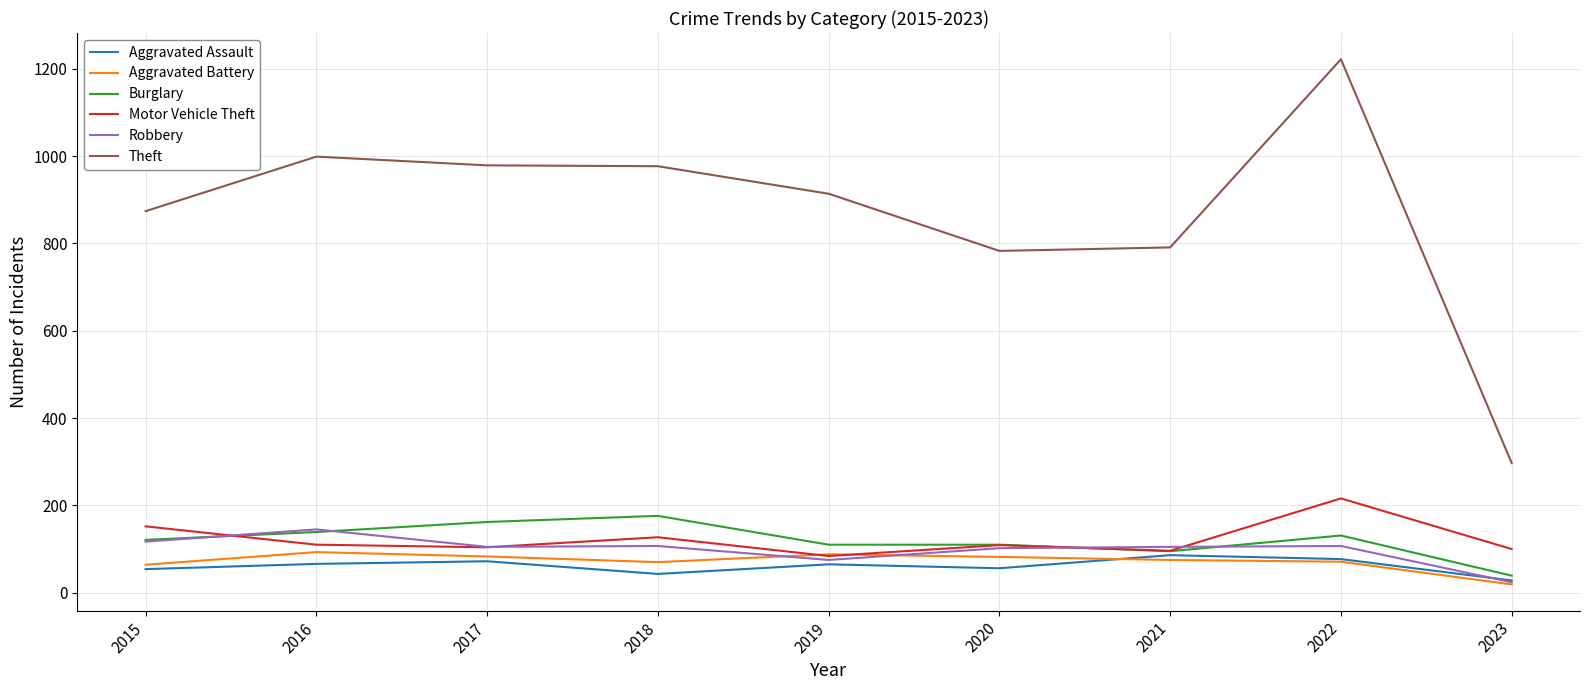

Where does the Robbery series first go above 105?

2015